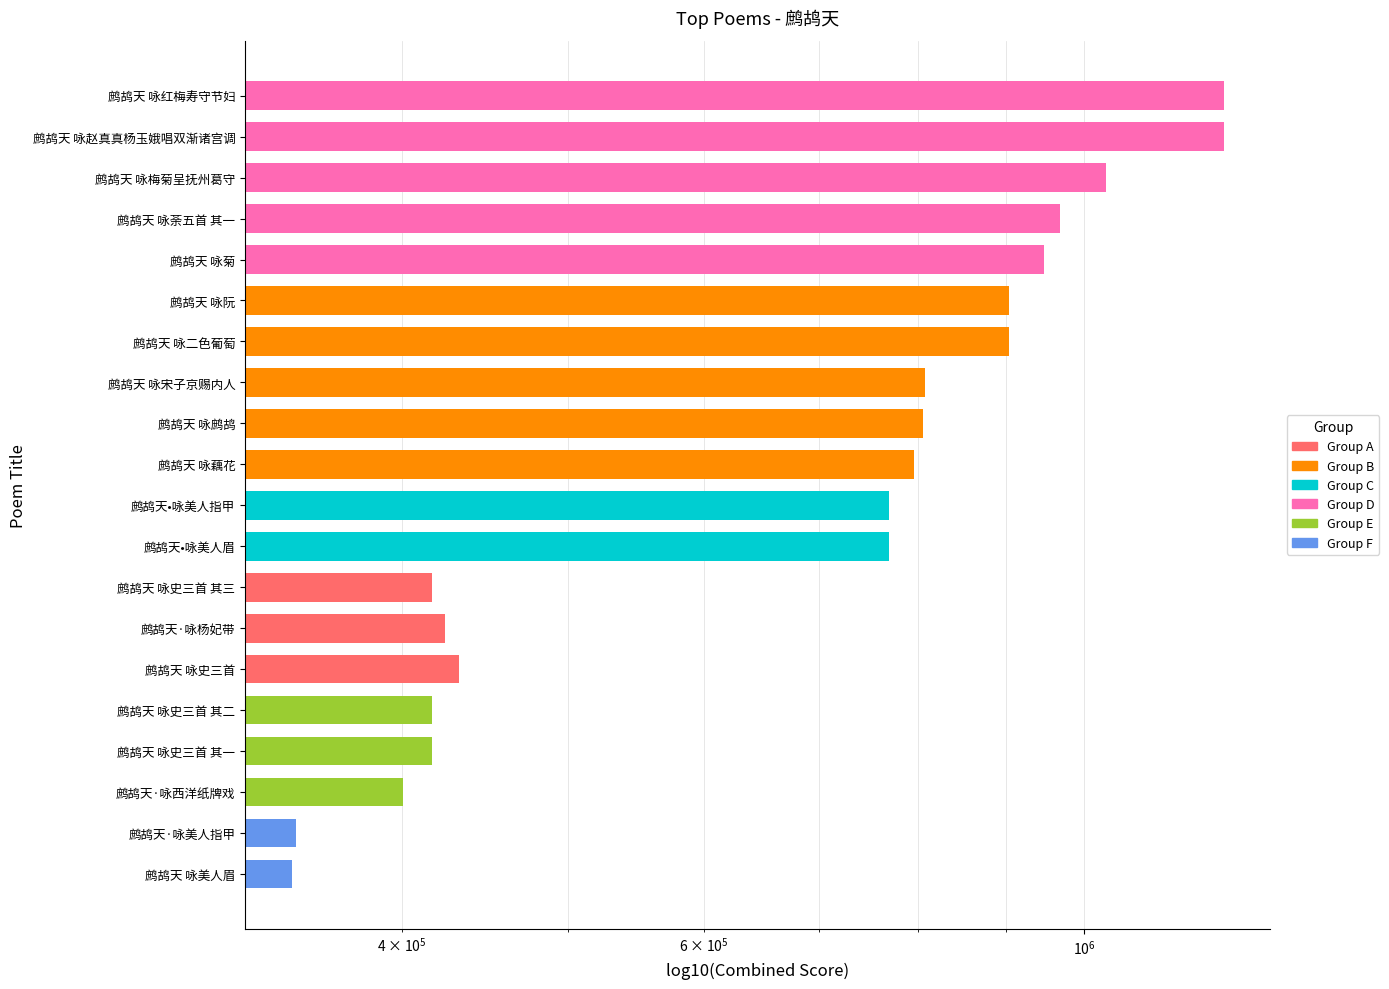

What is the average value?

715405